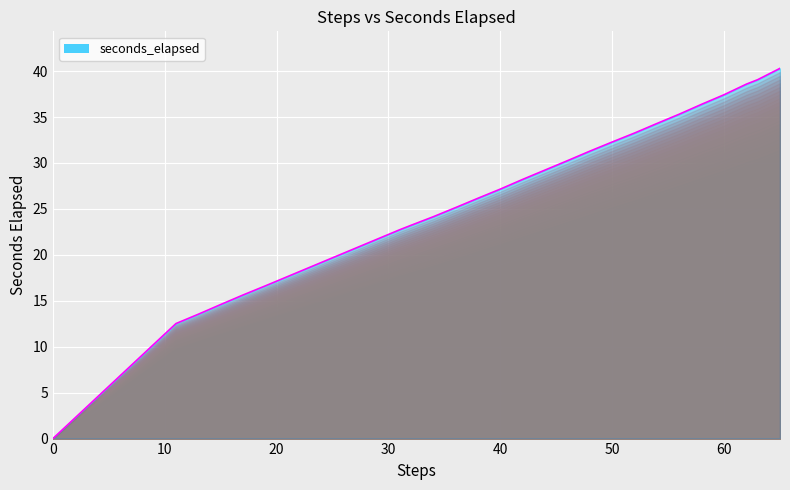

The chart shows a value of 23.2 at 32. True or false?

True